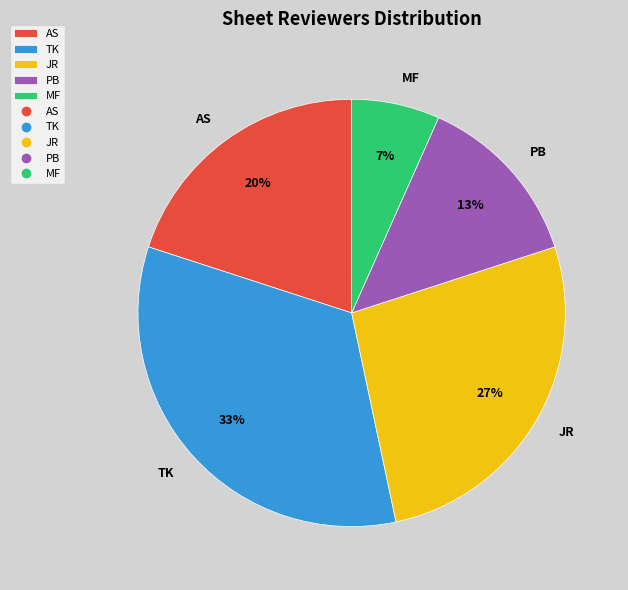

To the nearest percent, what is the combined percentage of JR and TK?

60%